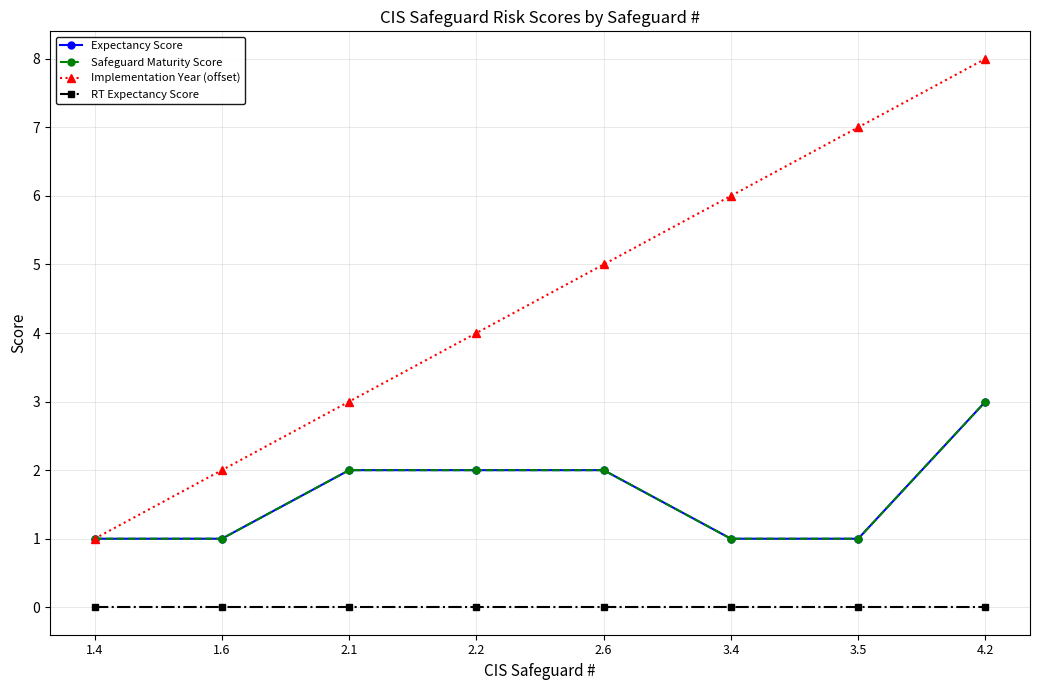

Is this an area chart (filled region under the line)?

No